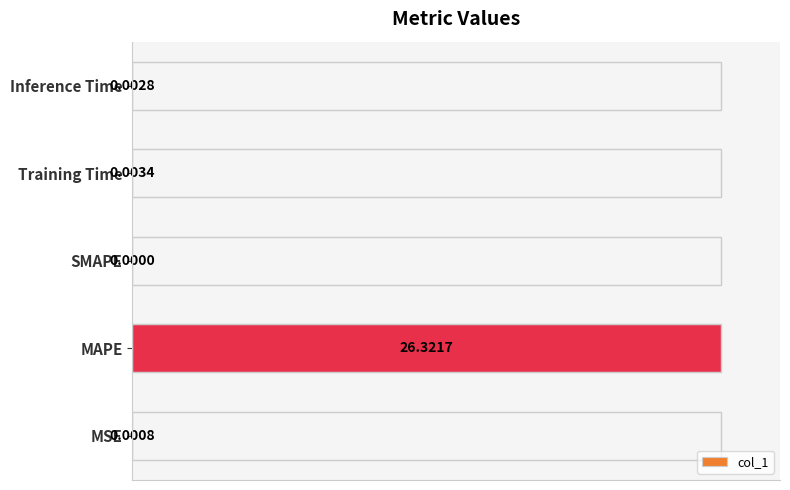

What is the sum of all values?

100.0